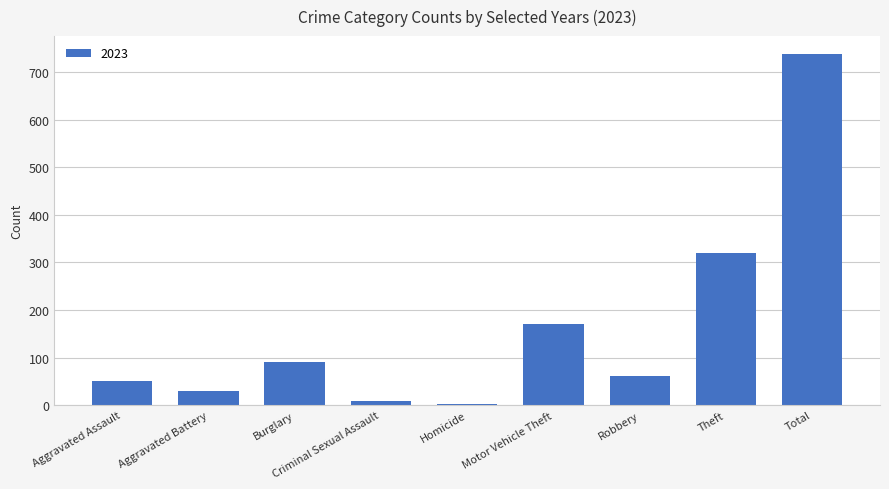

What is the minimum value shown in the chart?

3